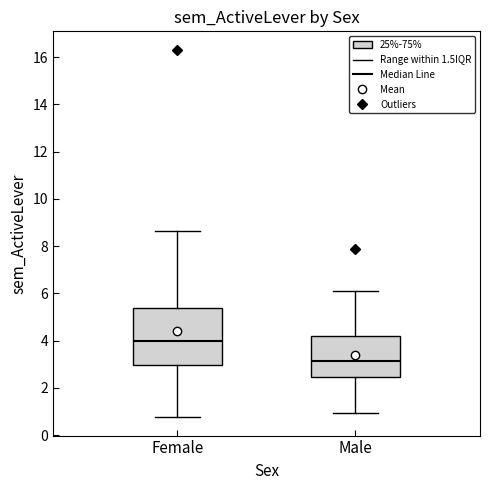

Which box is the tallest, from its lower edge to its upper edge?

Female